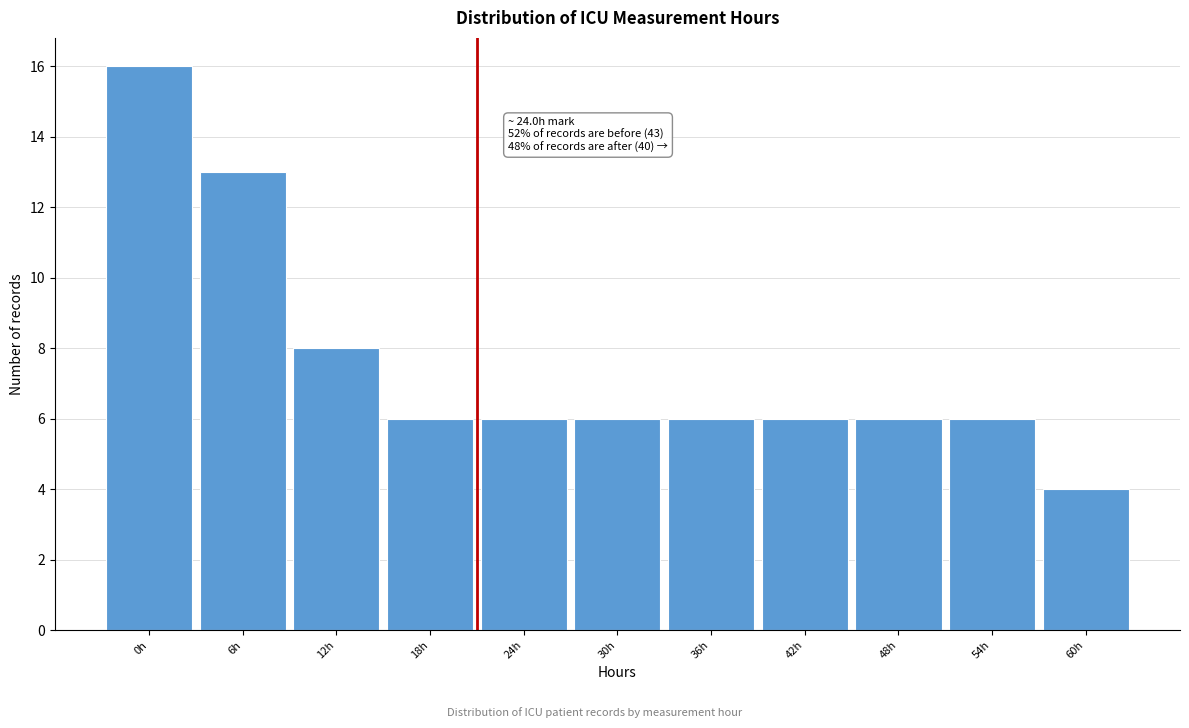

Reading left to right, transcribe all the data shown in this chart.

0h=16	6h=13	12h=8	18h=6	24h=6	30h=6	36h=6	42h=6	48h=6	54h=6	60h=4